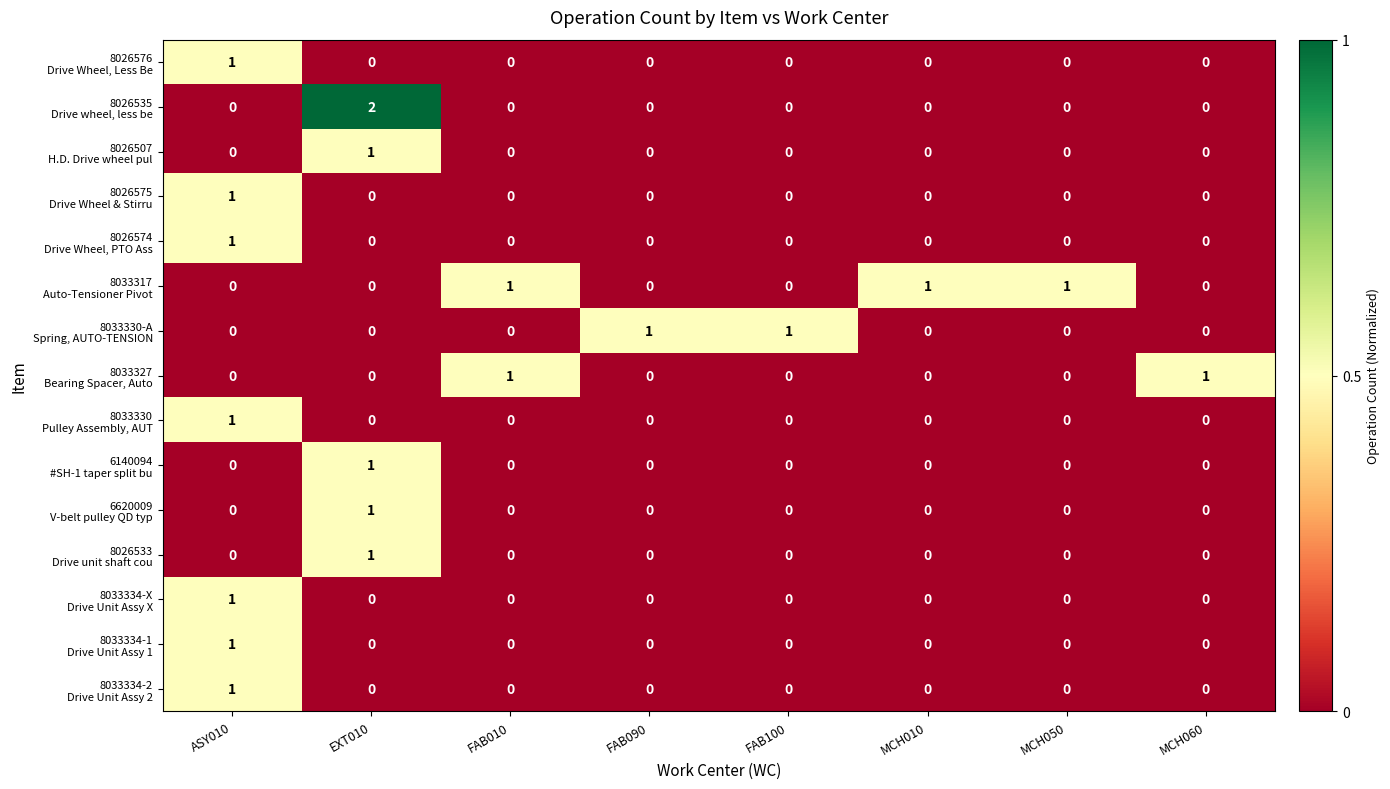

Count the number of data series in this chart.

15